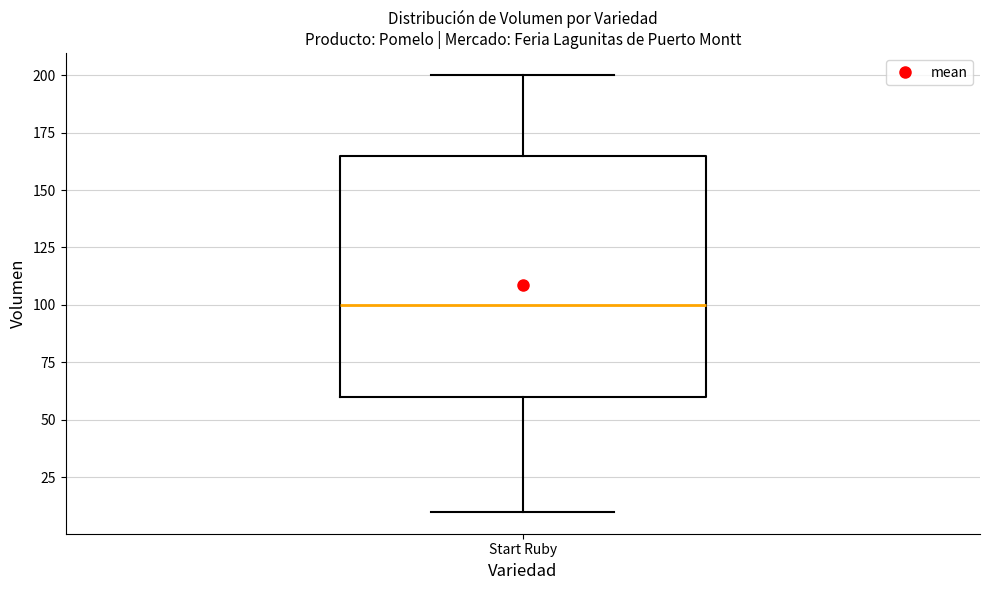

Where is the lower edge of the box for Start Ruby on the y-axis? The values are not printed on the chart, so give them approximately, as read against the axis.

60